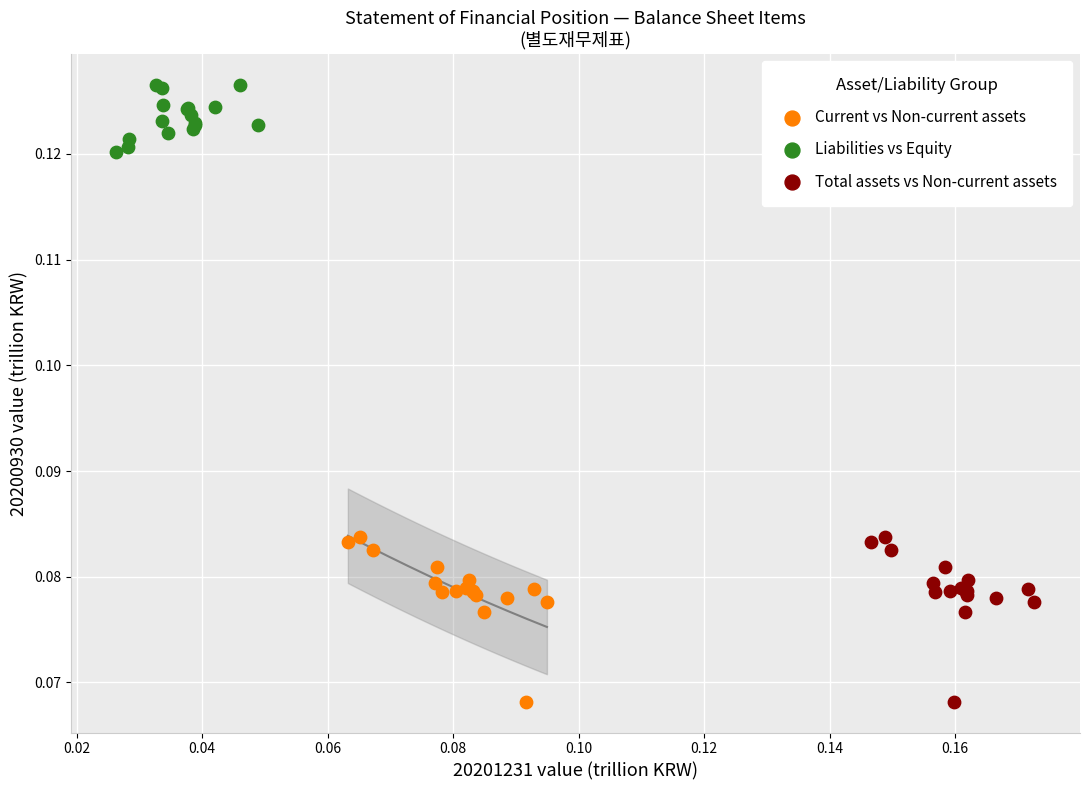

What are all the series names shown in the legend?

Current vs Non-current assets, Liabilities vs Equity, Total assets vs Non-current assets